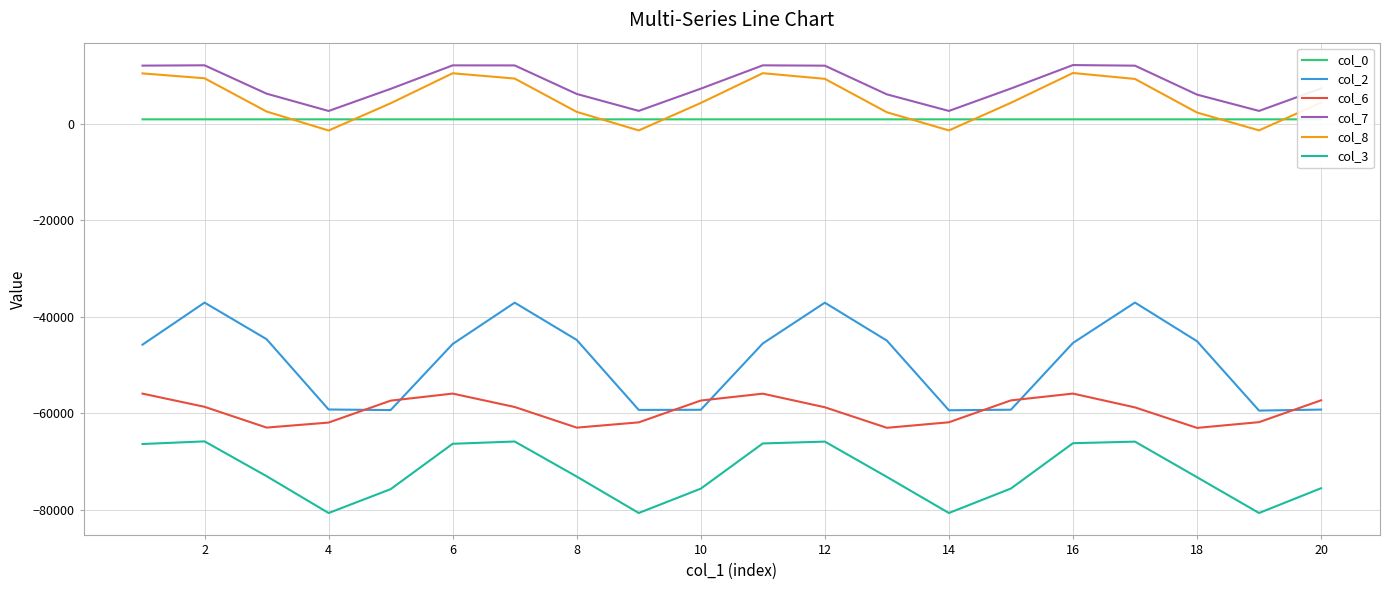

True or false: col_3 and col_6 intersect in this chart.

False